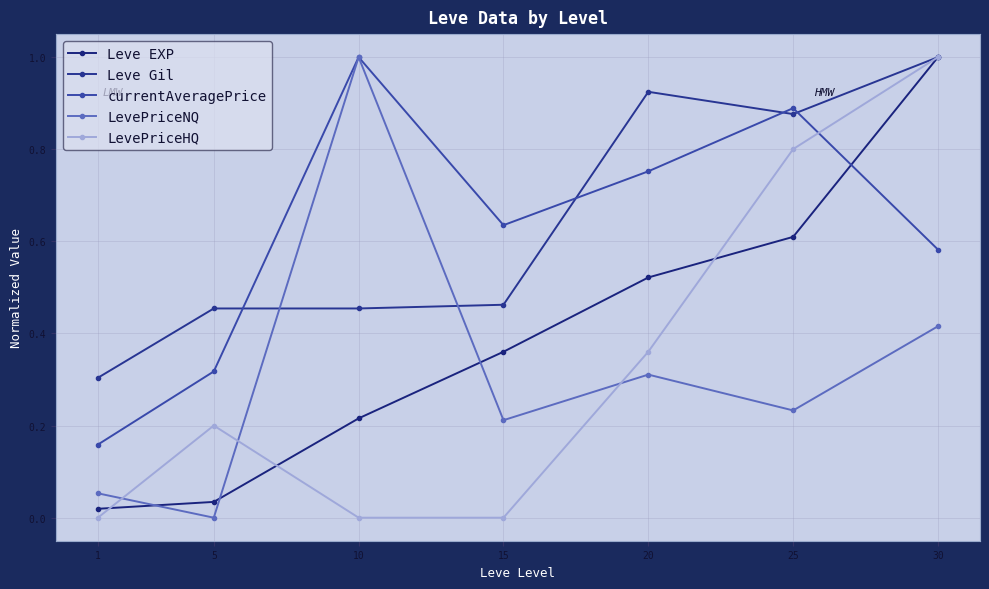

Which series has the largest total across all categories?

Leve Gil